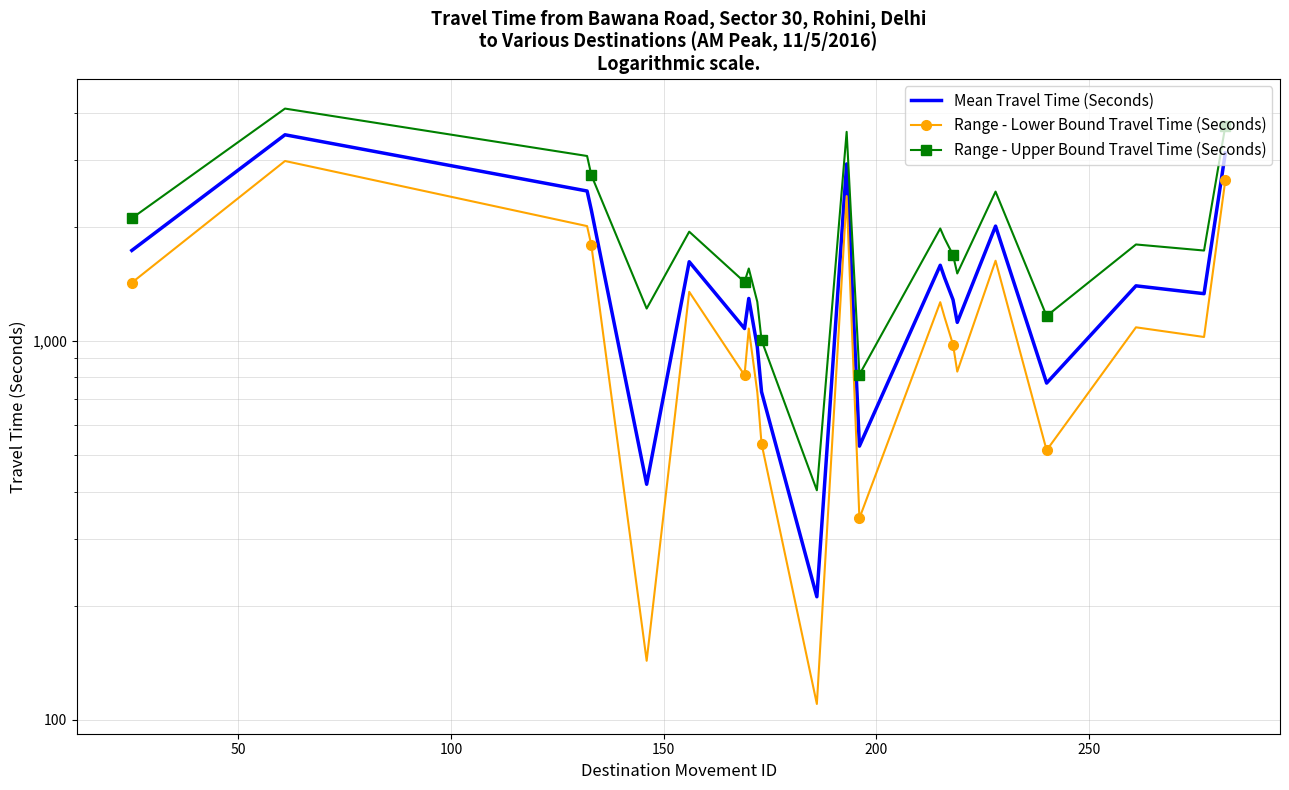

Is this an area chart (filled region under the line)?

No